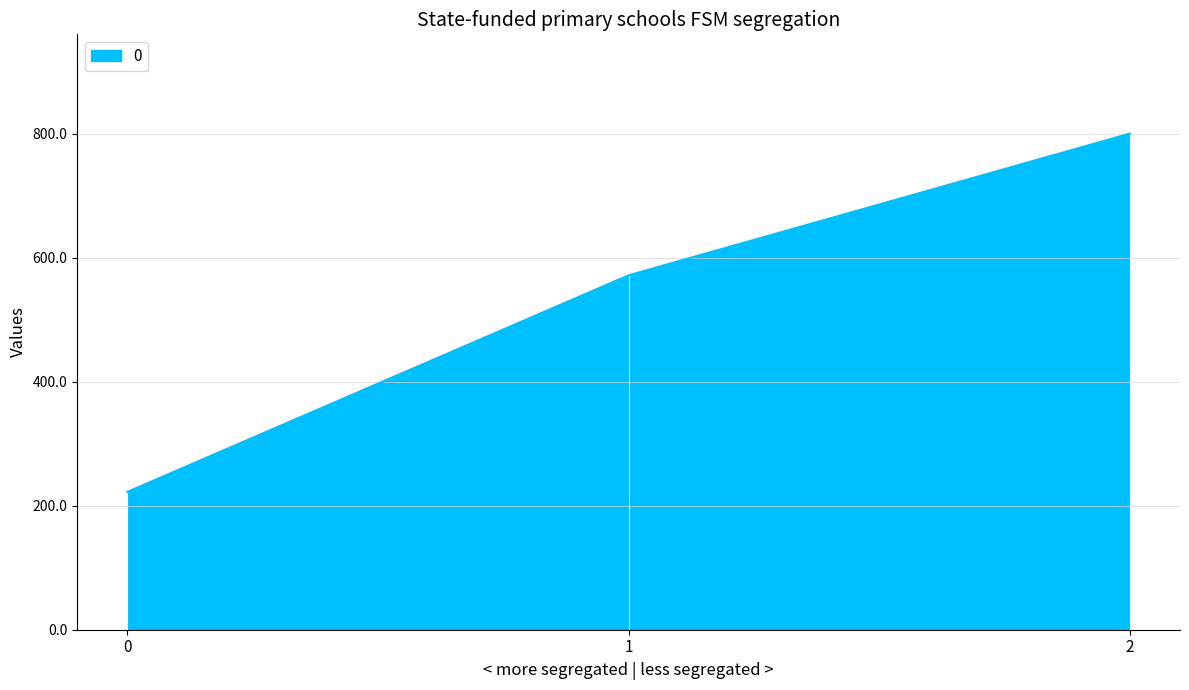

Reading left to right, list all the values displayed in this chart.

0=222.2	1=571.4	2=800.0